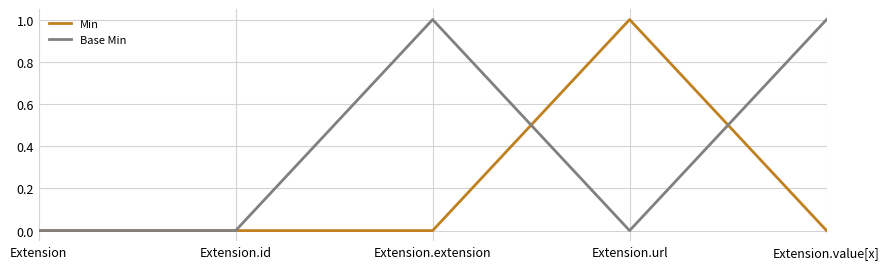

Which series has the largest total across all categories?

Base Min